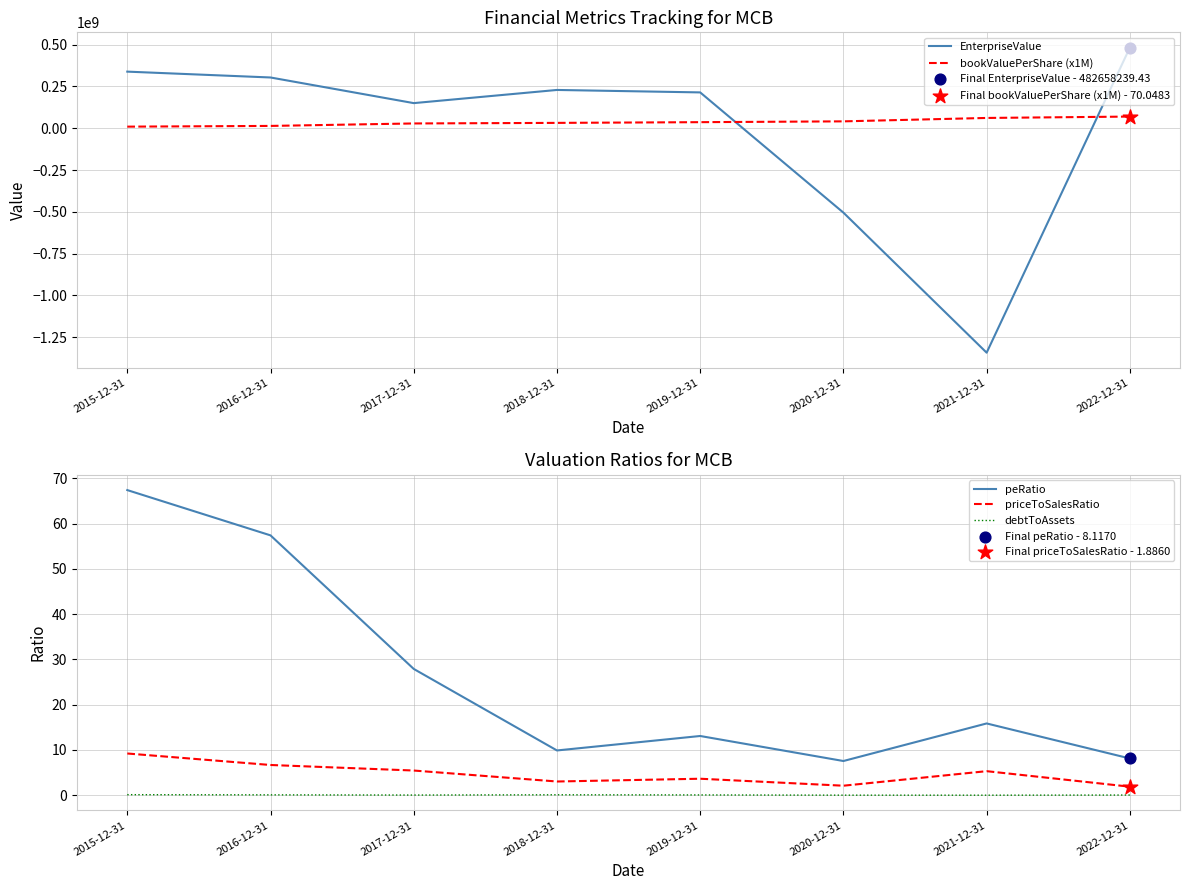

At which category is the sum across all series the highest?

2022-12-31